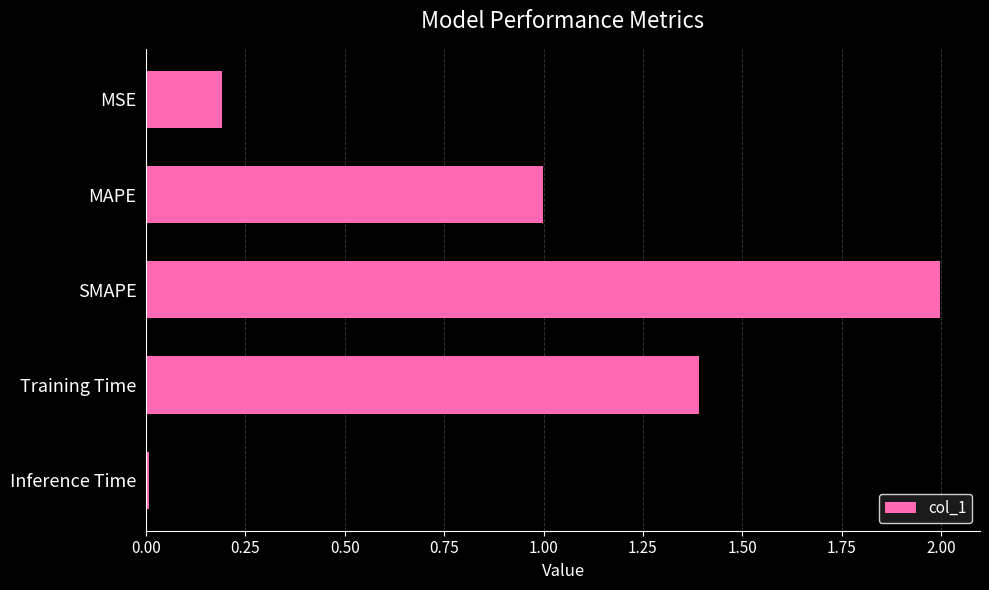

At which label is the value closest to 1?

MAPE